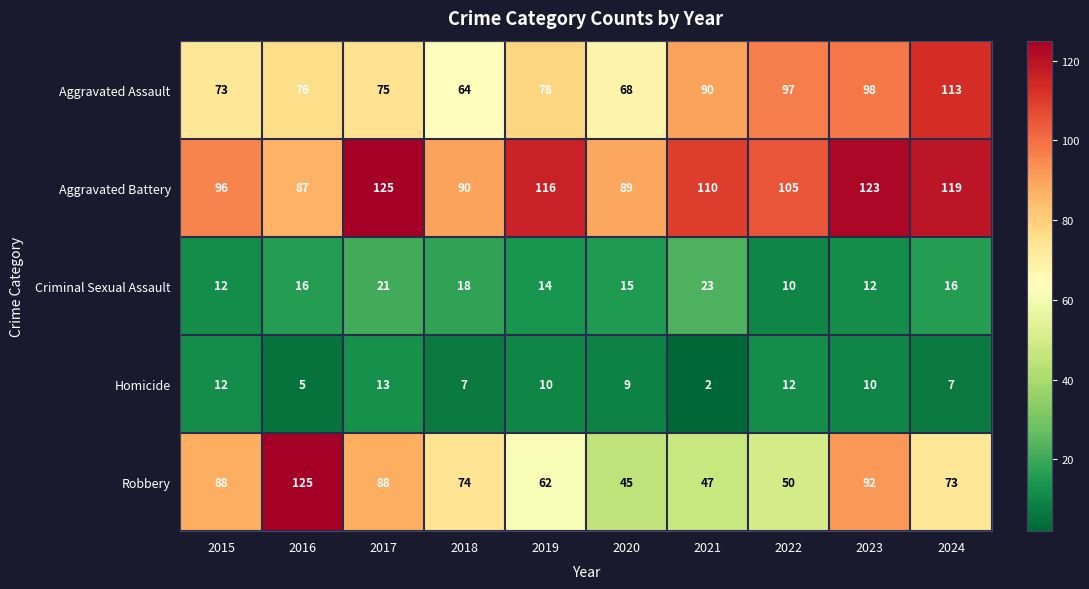

Count the number of categories in the chart.

10